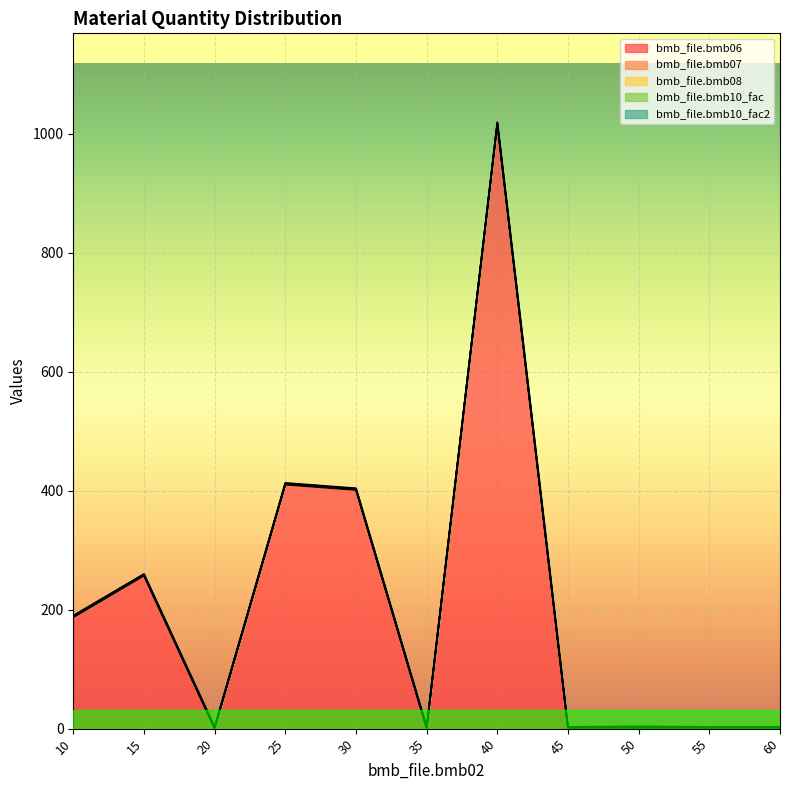

True or false: bmb_file.bmb06 and bmb_file.bmb10_fac cross at least once.

True